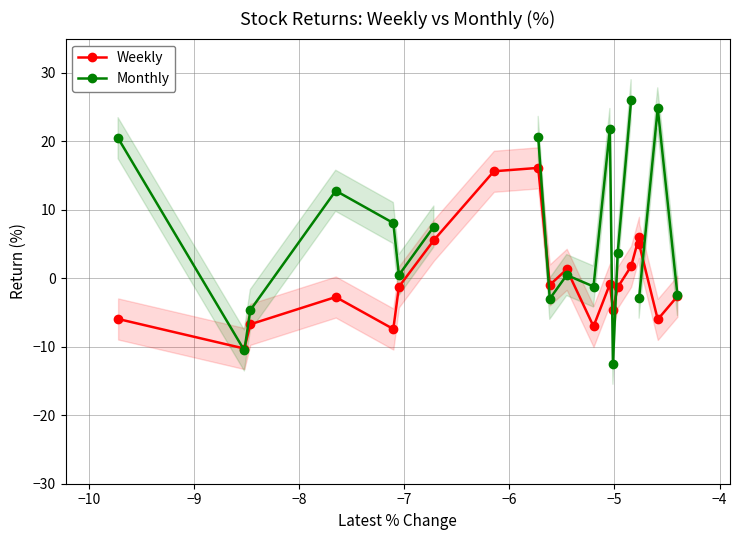

True or false: Weekly has more than 0 interior local peaks.

True